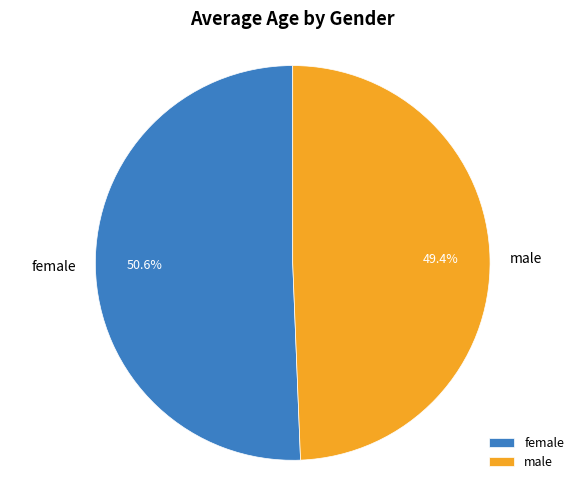

What percentage is the male slice, to the nearest percent?

49%